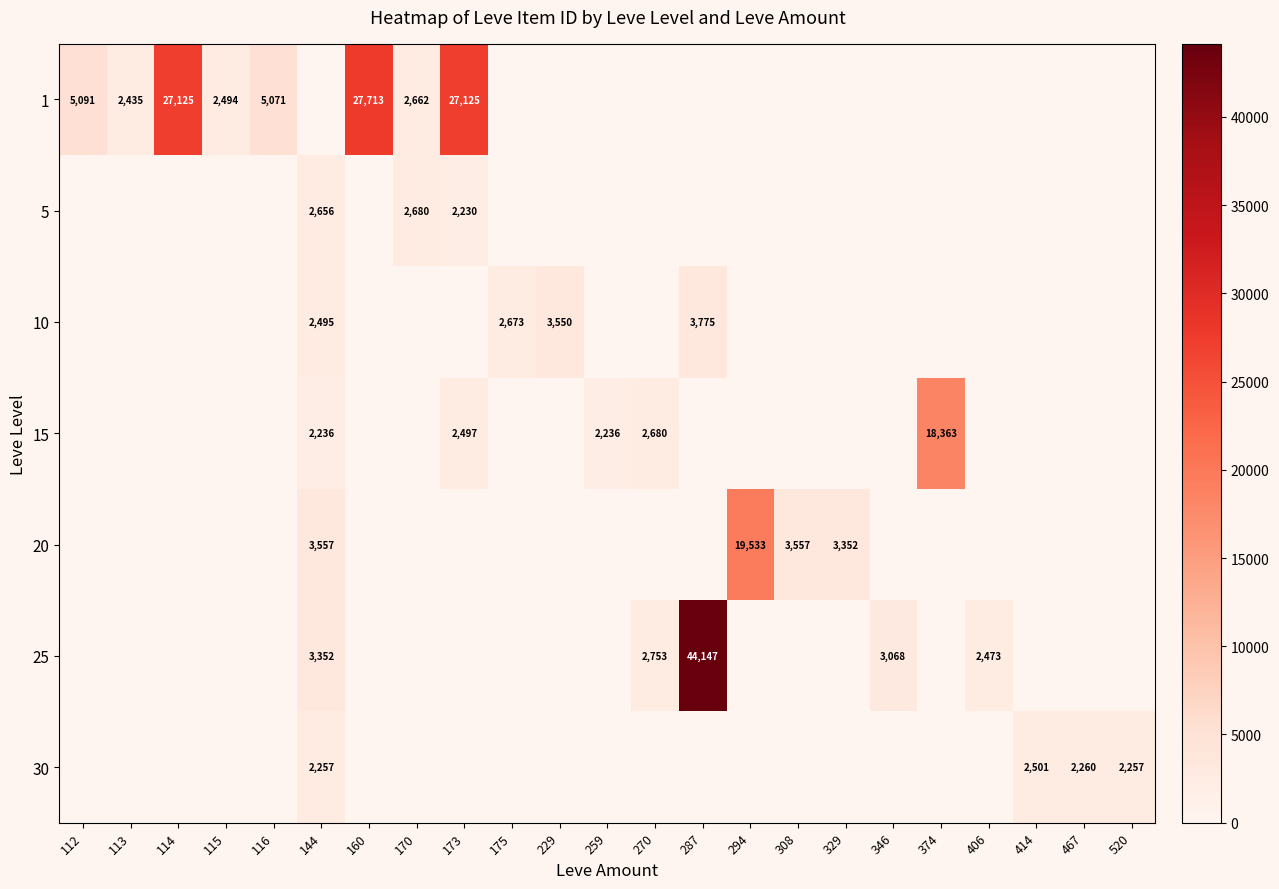

The 1 series shows 588 at 115. True or false?

False